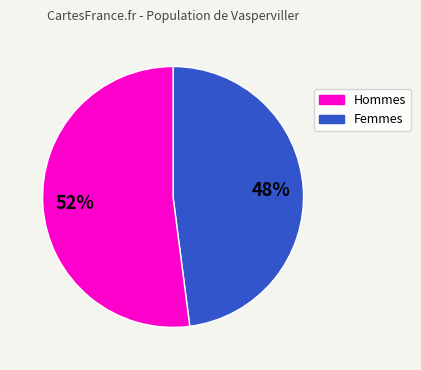

Approximately how many times larger is the value at Femmes compared to Hommes?

1.1